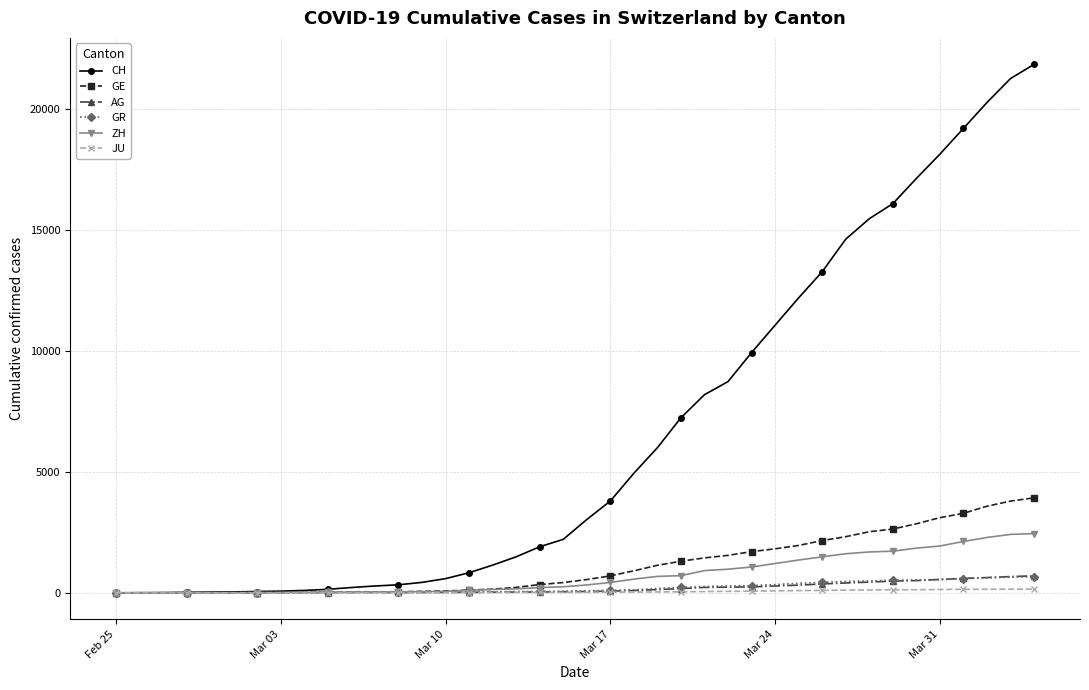

Which series has the largest range (max minus min)?

CH